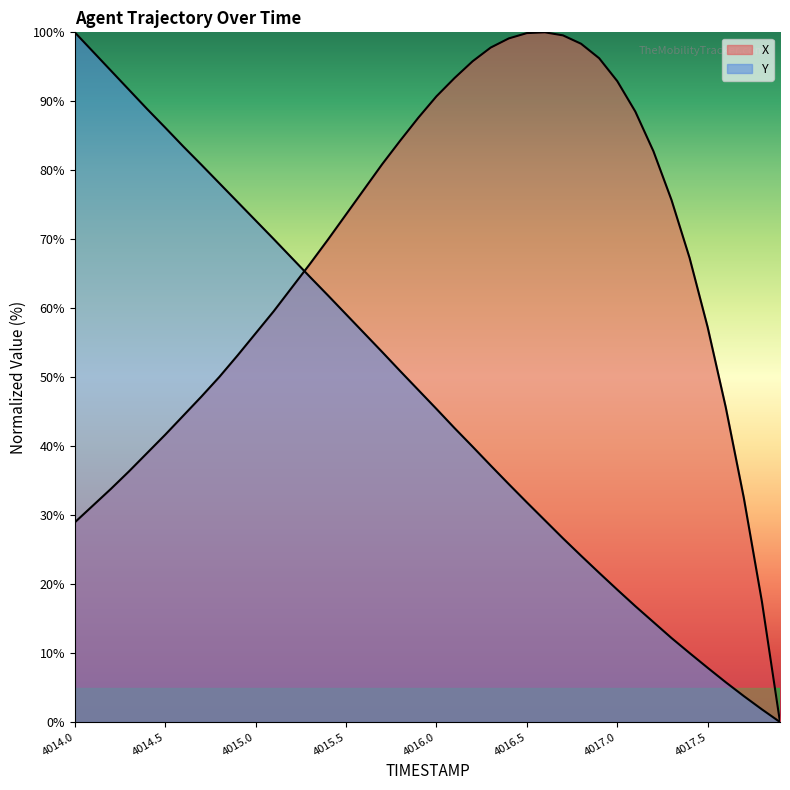

Which series has the widest spread of values?

X